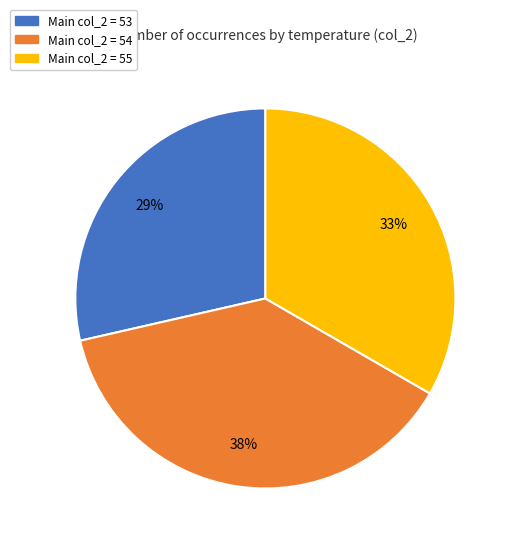

How many segments does this pie chart have?

3